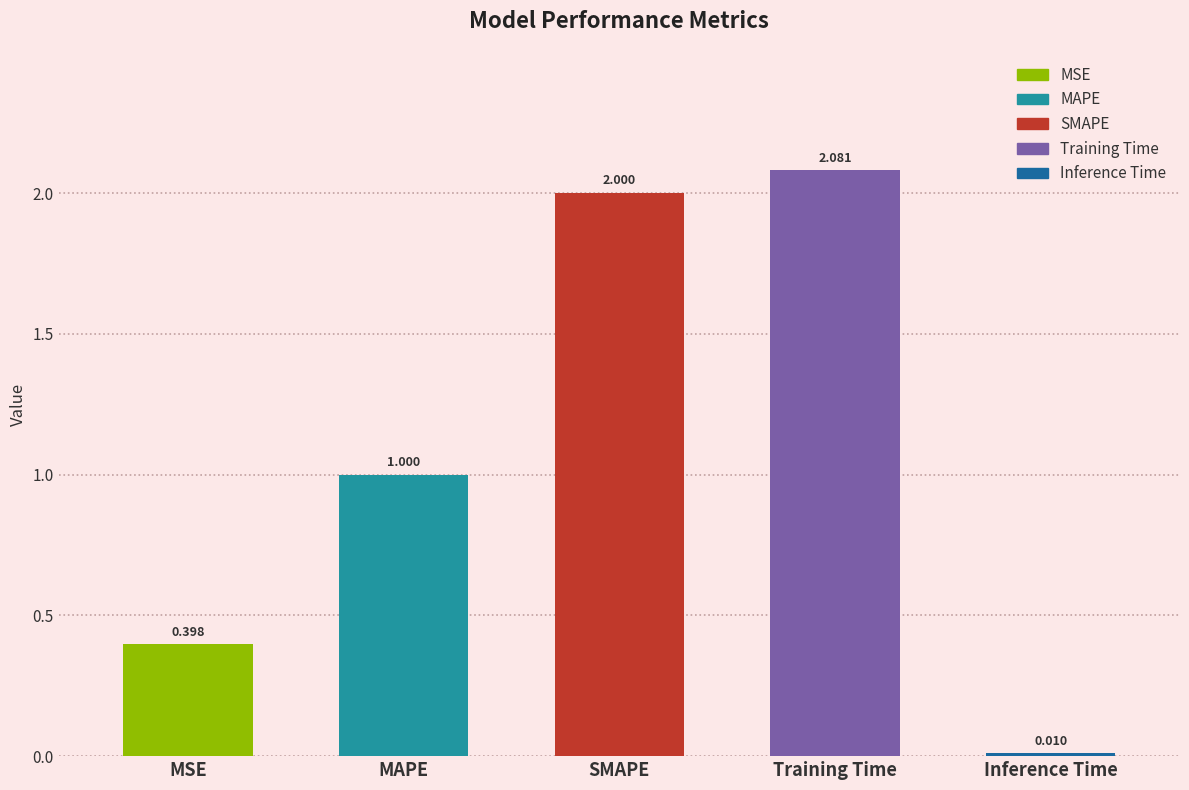

What is the label of the 1st bar from the left?

MSE